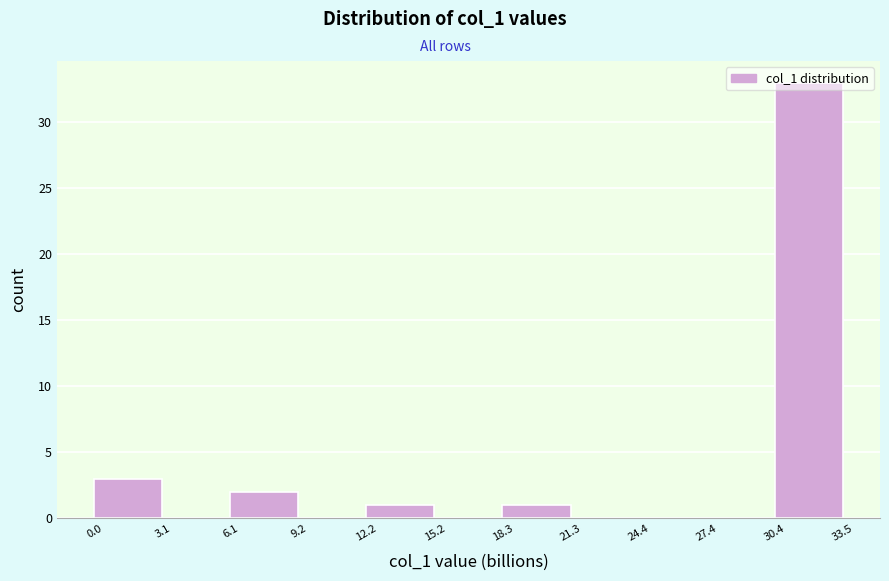

Reading left to right, transcribe this chart: for each bar, give the range it covers on the x-axis and its height. The values are not printed on the chart, so give them approximately, as read against the axis.

0.0 to 3.1: 3
3.1 to 6.1: 0
6.1 to 9.2: 2
9.2 to 12.2: 0
12.2 to 15.2: 1
15.2 to 18.3: 0
18.3 to 21.3: 1
21.3 to 24.4: 0
24.4 to 27.4: 0
27.4 to 30.4: 0
30.4 to 33.5: 33